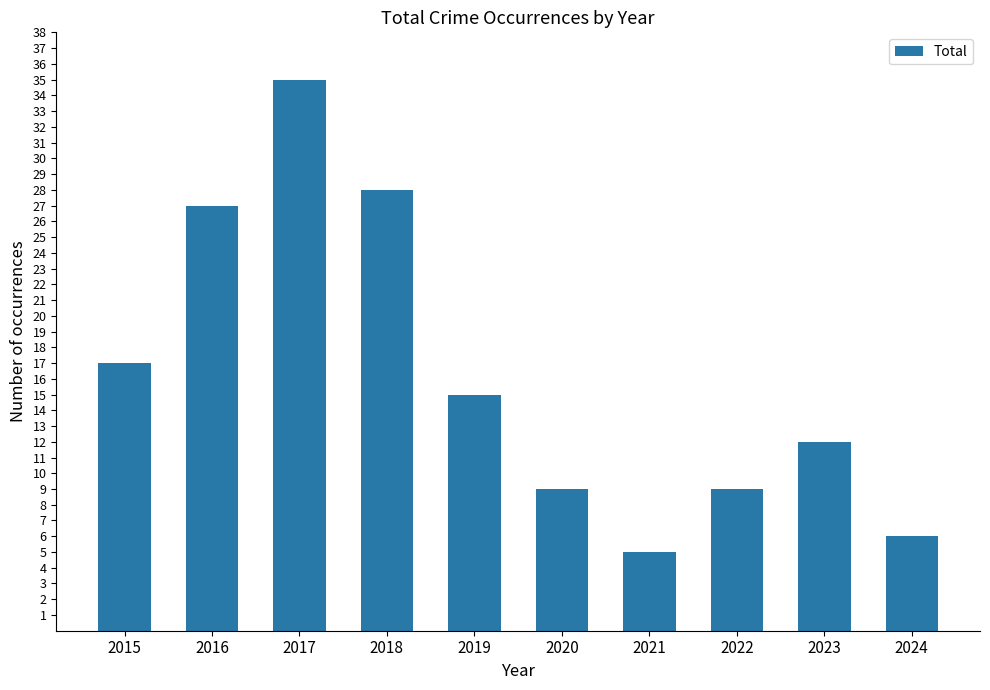

How many bars are there in total?

10